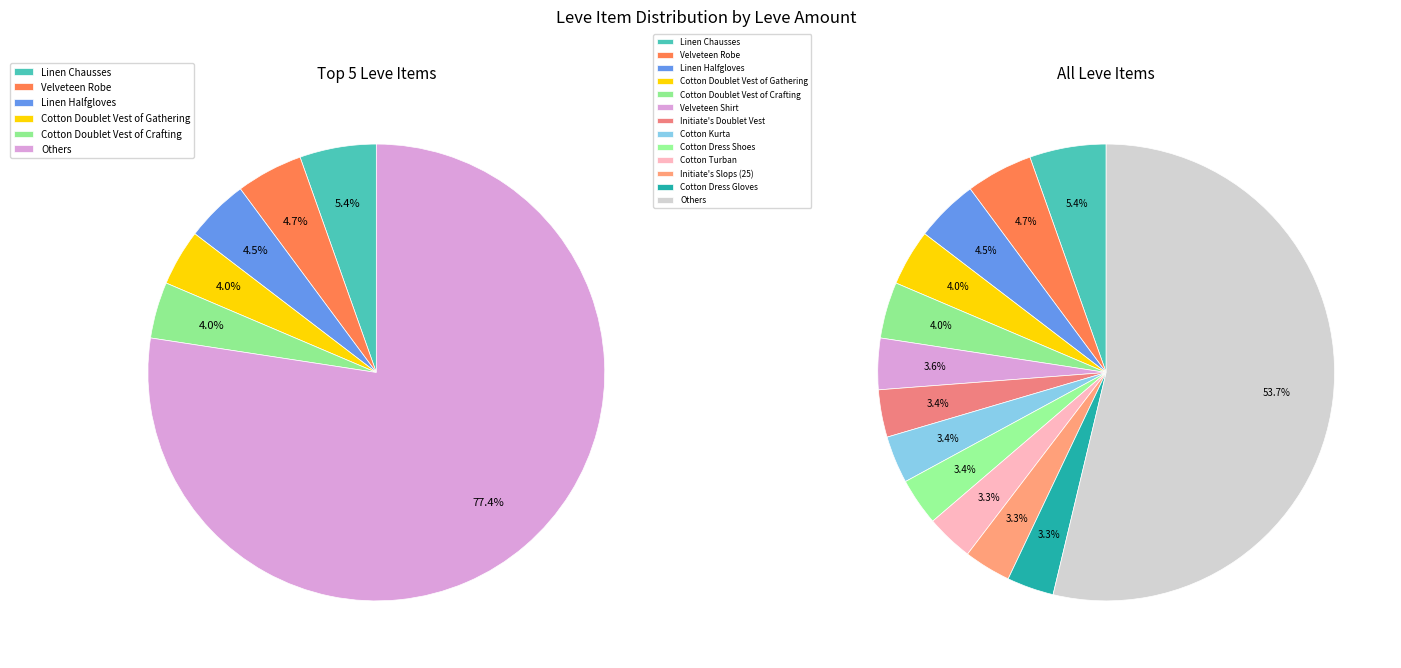

Does Initiate's Doublet Vest represent more than half of the total?

No